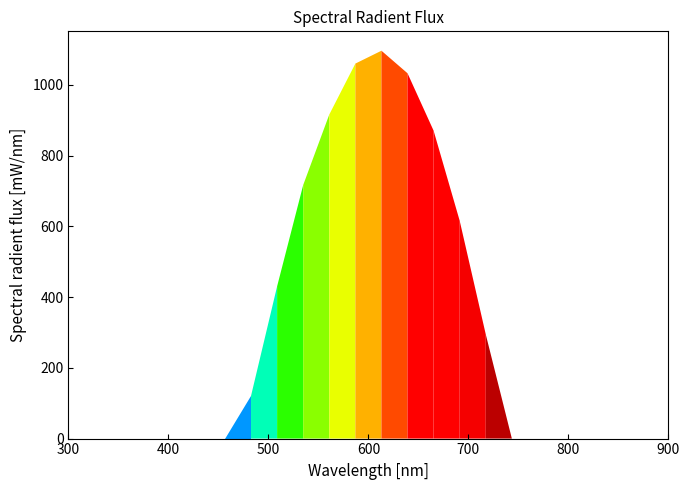

How many interior local peaks does the row_0.1 series have?

1